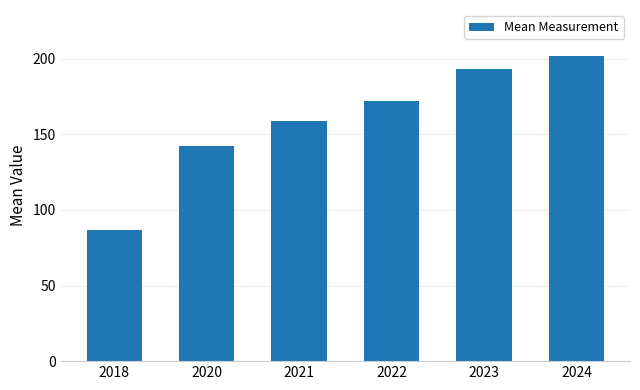

List the labels in order of value, smallest first.

2018, 2020, 2021, 2022, 2023, 2024